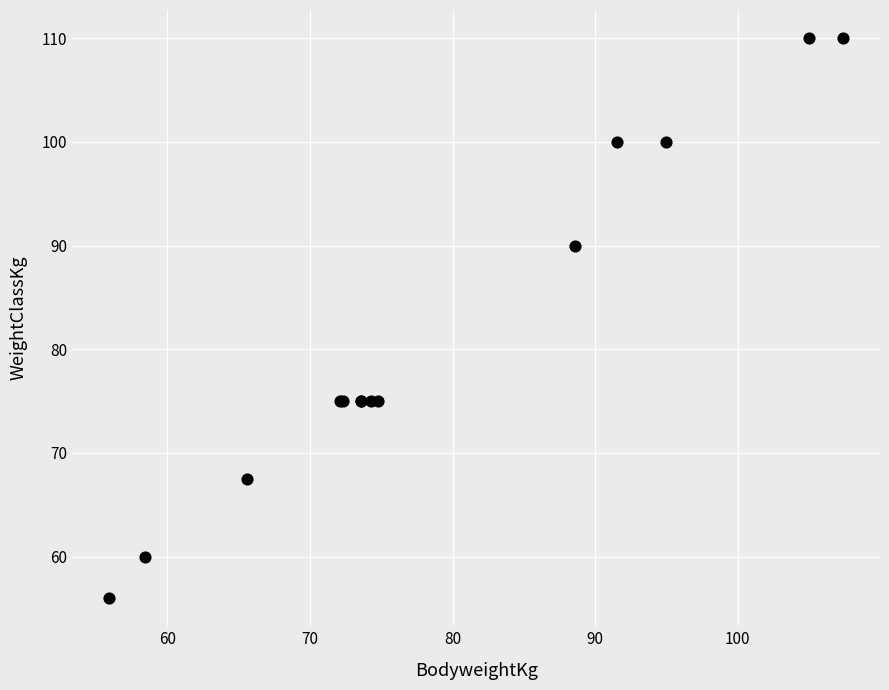

What Y value in the scatter plot is closest to 83?

90.0